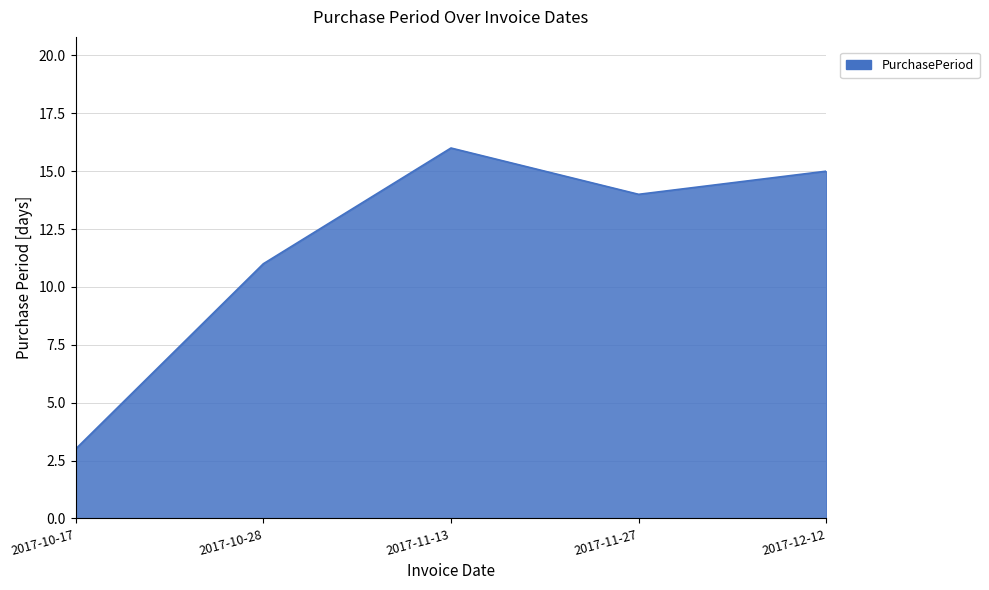

Does the chart have visible grid lines?

Yes